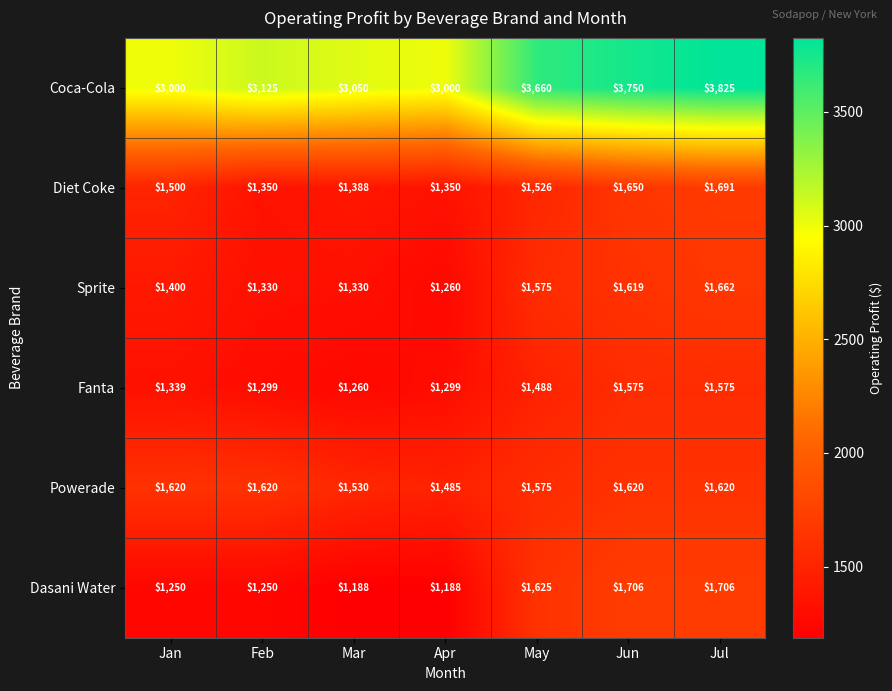

At which category is the sum across all series the highest?

Jul